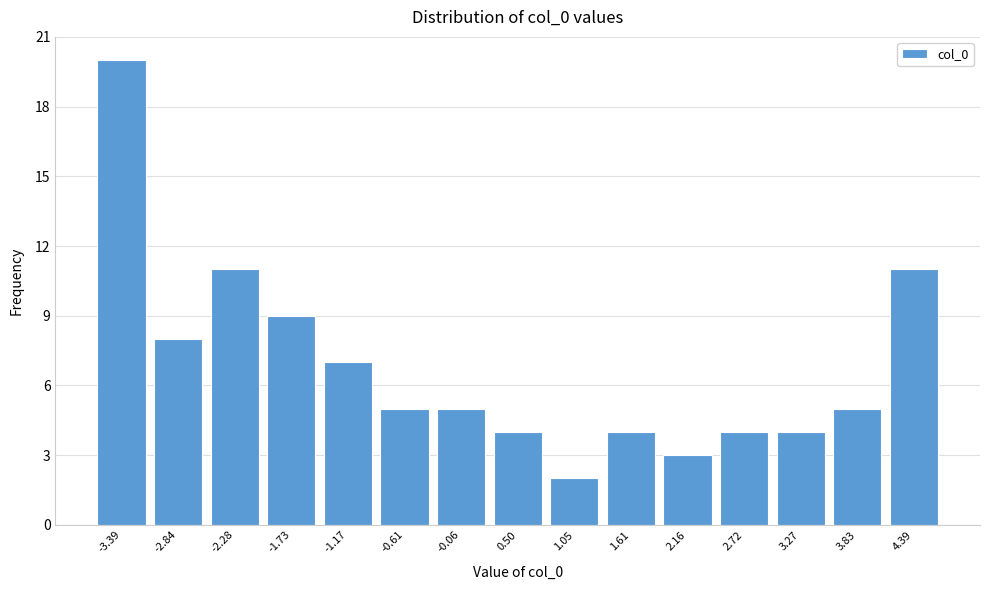

Reading left to right, what are all the values shown in this chart?

20	8	11	9	7	5	5	4	2	4	3	4	4	5	11